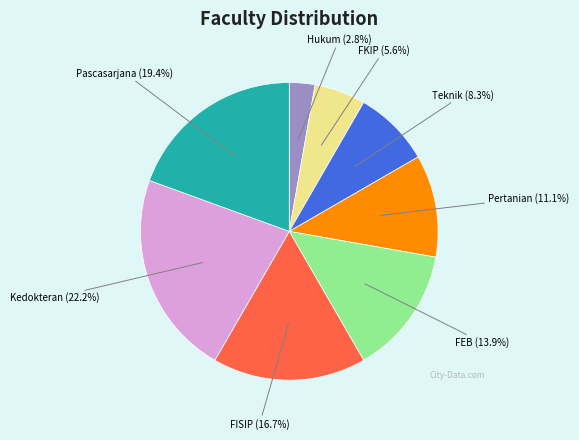

Which category has the smallest portion of the pie?

Hukum